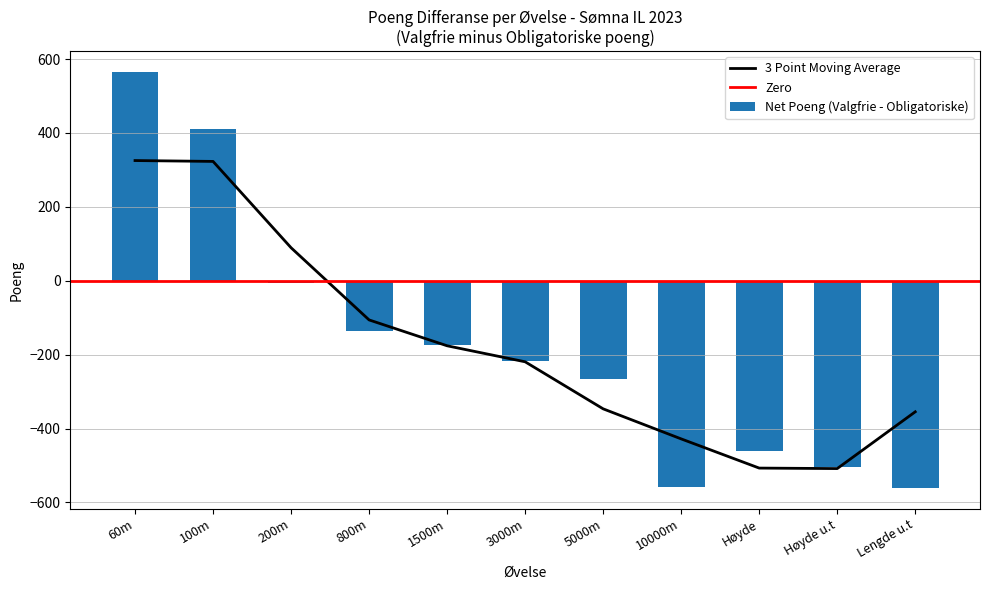

At which label is 3 Point Moving Average closest to -91?

800m